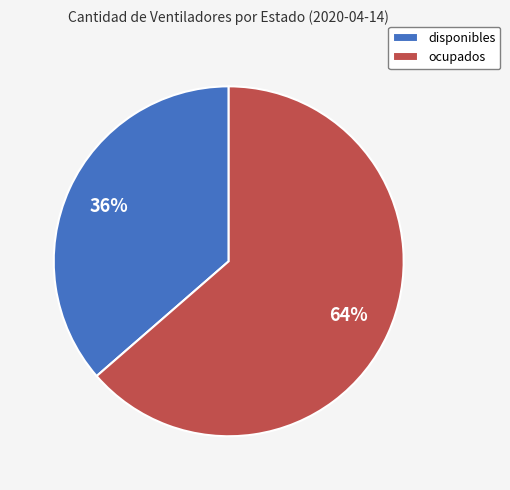

Approximately how many times larger is the value at disponibles compared to ocupados?

0.6